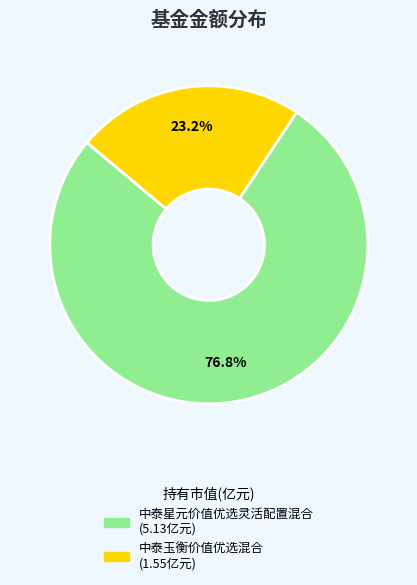

Which slice is the smallest?

中泰玉衡价值优选混合